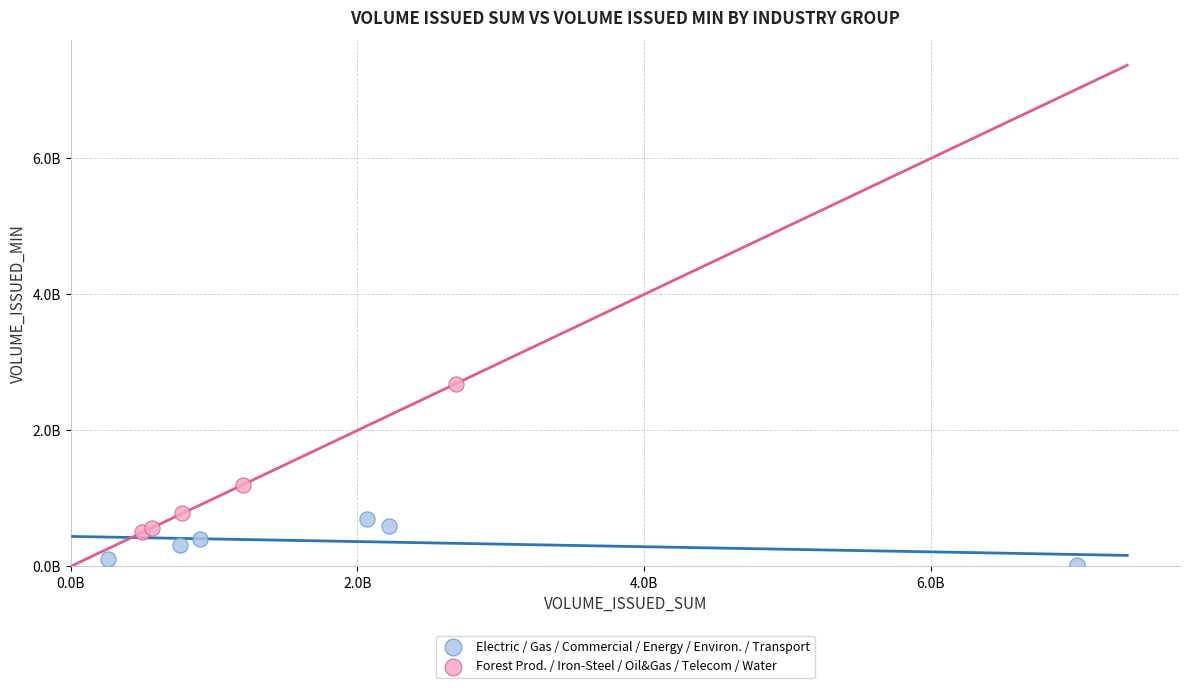

Which series contains the lowest Y value?

Electric / Gas / Commercial / Energy / Environ. / Transport